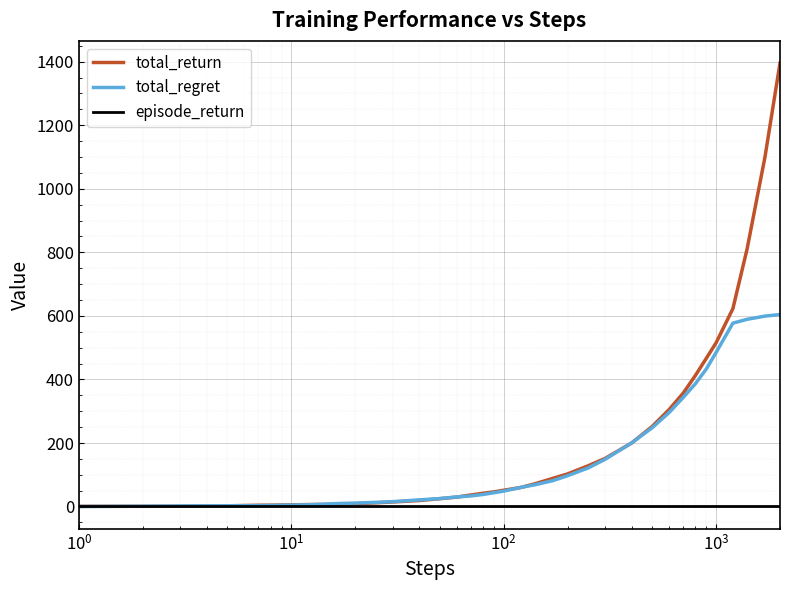

True or false: total_regret has more than 0 interior local peaks.

False